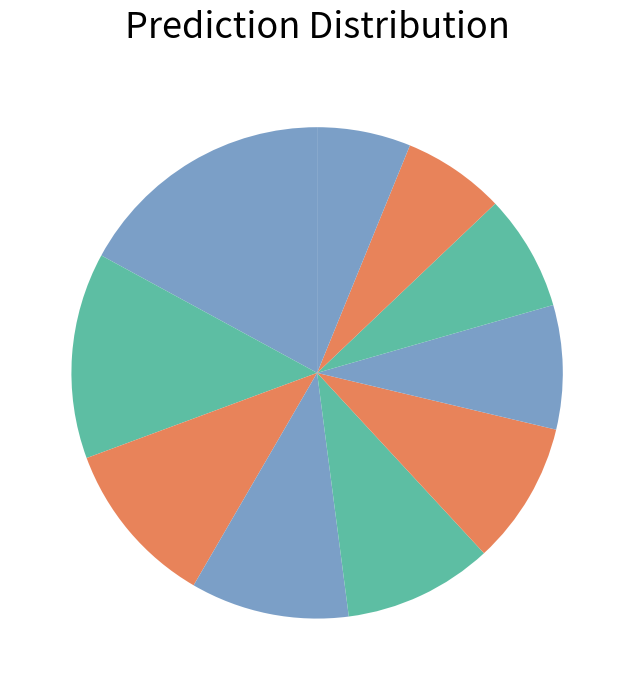

Count the number of slices in the pie.

10